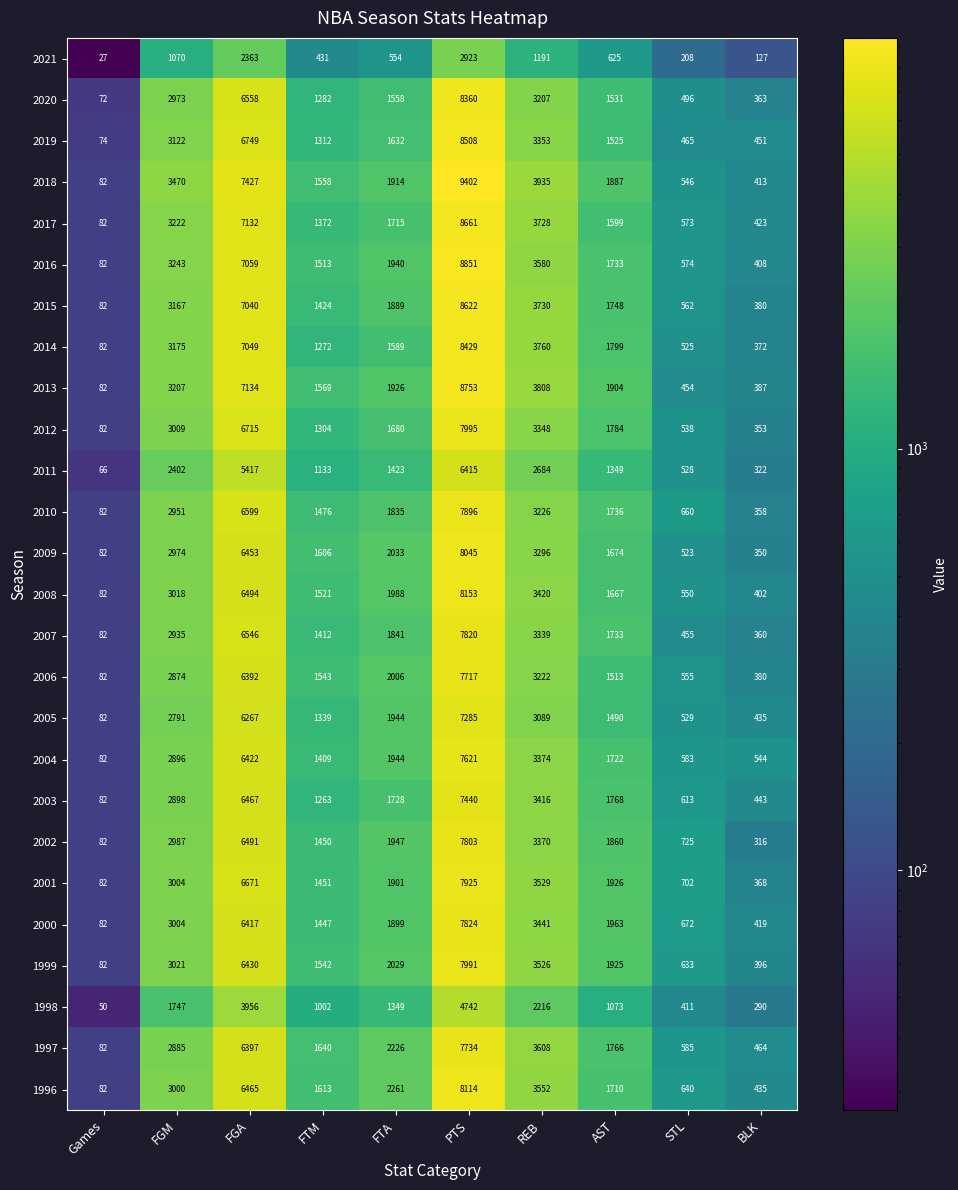

True or false: 2015 has a value of 147 at STL.

False